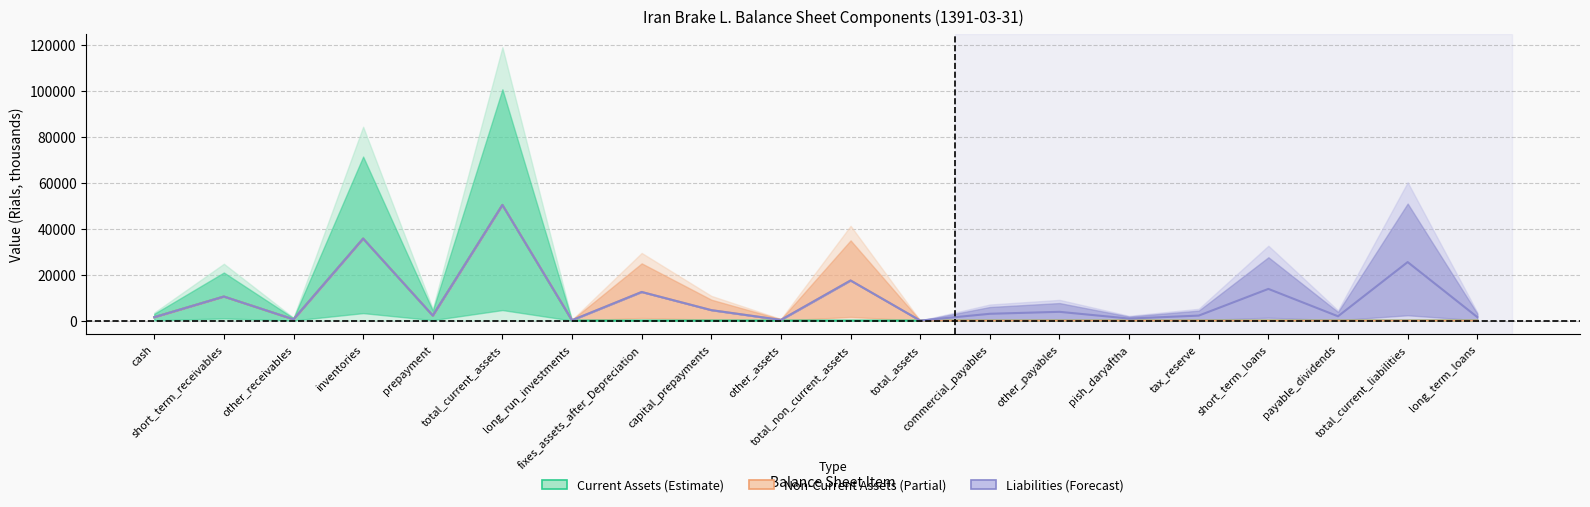

Reading left to right, transcribe all the data shown in this chart.

Current Assets: cash=2674	short_term_receivables=19043	other_receivables=971	inventories=64969	prepayment=3968	total_current_assets=91625	long_run_investments=0	fixes_assets_after_Depreciation=0	capital_prepayments=0	other_assets=0	total_non_current_assets=0	total_assets=0	commercial_payables=0	other_payables=0	pish_daryaftha=0	tax_reserve=0	short_term_loans=0	payable_dividends=0	total_current_liabilities=0	long_term_loans=0
Non-Current Assets: cash=0	short_term_receivables=0	other_receivables=0	inventories=0	prepayment=0	total_current_assets=0	long_run_investments=288	fixes_assets_after_Depreciation=22666	capital_prepayments=8281	other_assets=531	total_non_current_assets=31766	total_assets=0	commercial_payables=0	other_payables=0	pish_daryaftha=0	tax_reserve=0	short_term_loans=0	payable_dividends=0	total_current_liabilities=0	long_term_loans=0
Liabilities: cash=0	short_term_receivables=0	other_receivables=0	inventories=0	prepayment=0	total_current_assets=0	long_run_investments=0	fixes_assets_after_Depreciation=0	capital_prepayments=0	other_assets=0	total_non_current_assets=0	total_assets=0	commercial_payables=5380	other_payables=6939	pish_daryaftha=1589	tax_reserve=3946	short_term_loans=25087	payable_dividends=3407	total_current_liabilities=46348	long_term_loans=2758